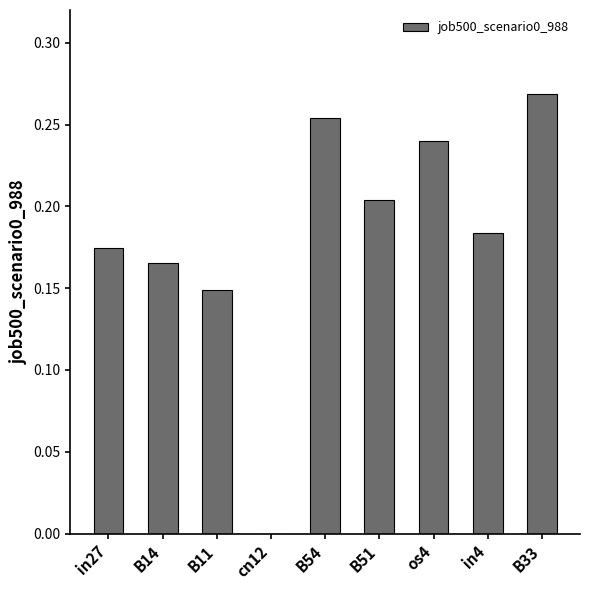

Which category has the highest value across all series?

B33